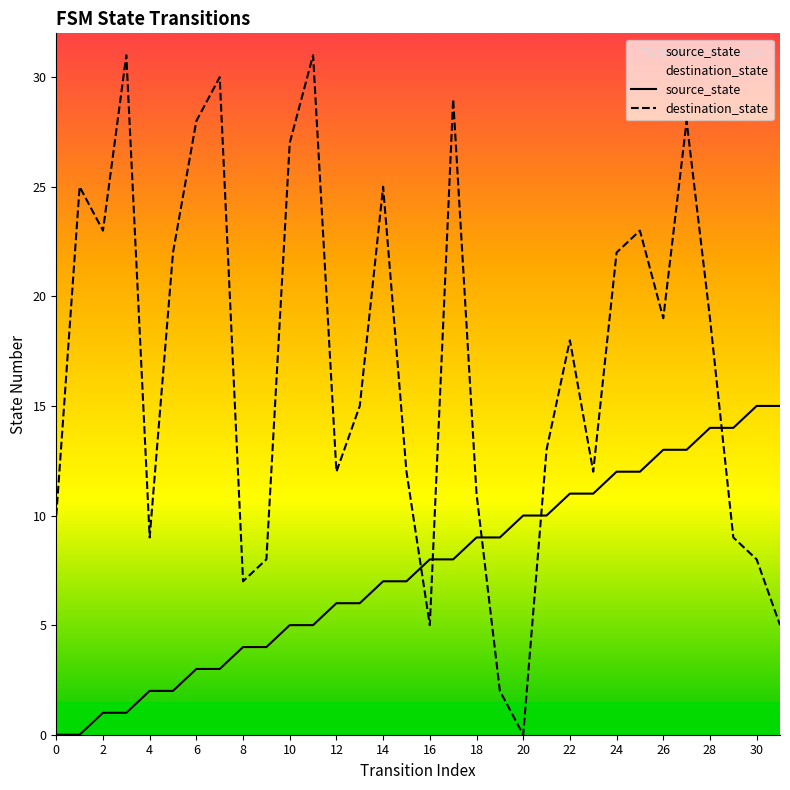

How many intersections are there between destination_state and source_state?

5